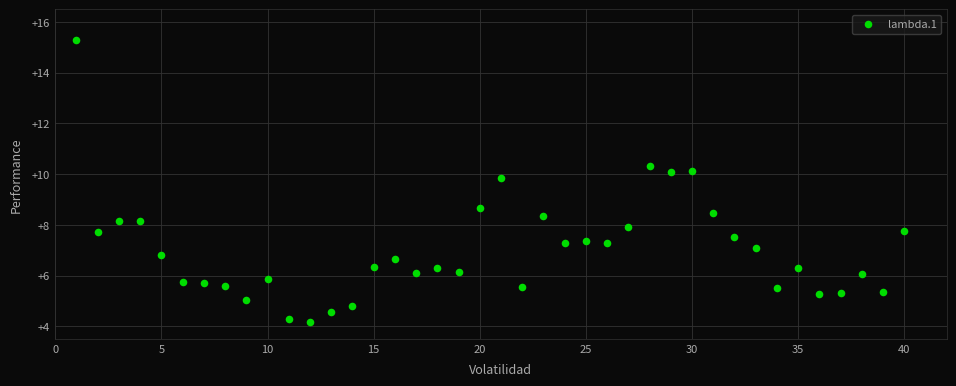

What Y value in the scatter plot is closest to 9?

8.7